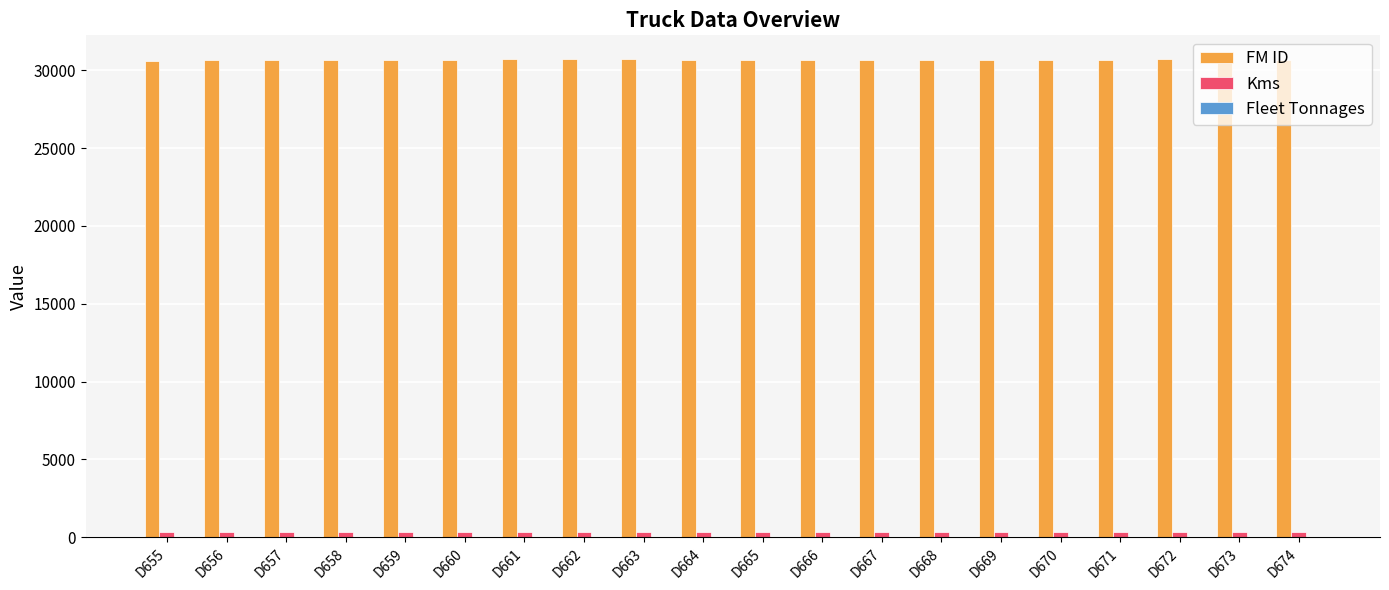

The value of FM ID at D671 is 51308. True or false?

False